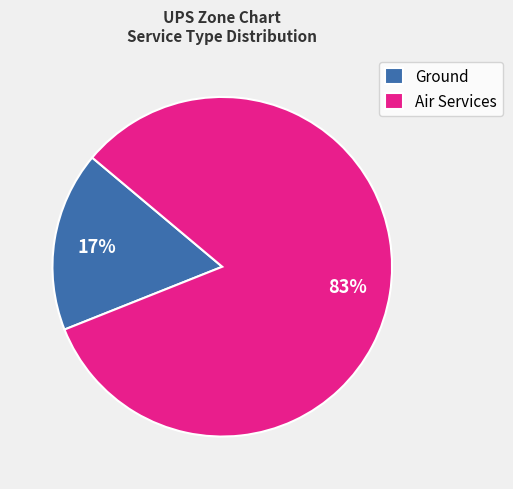

Which slice is the largest?

Air Services